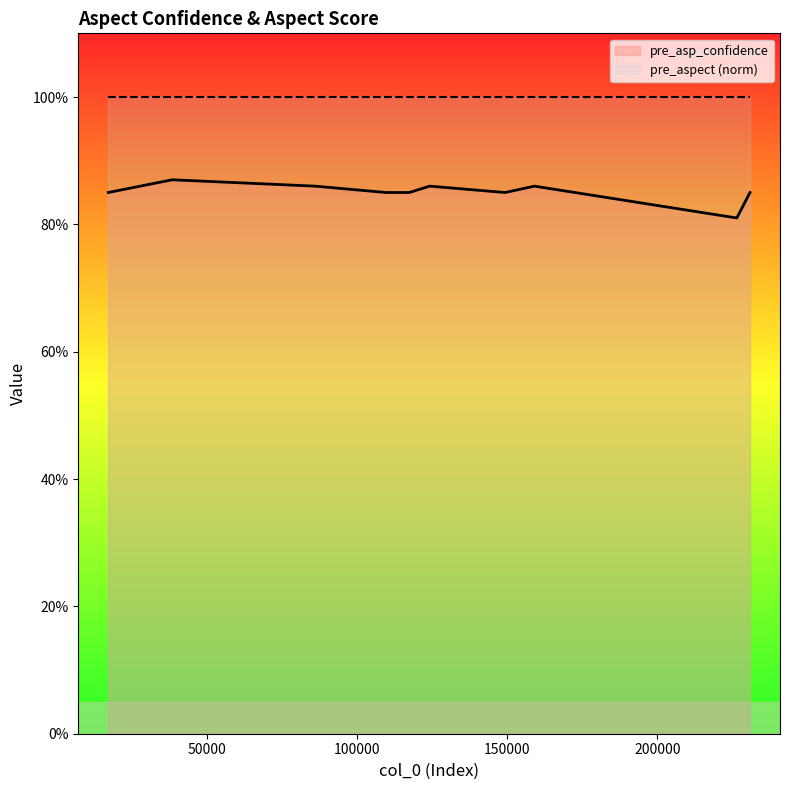

How many categories are shown in the chart?

10